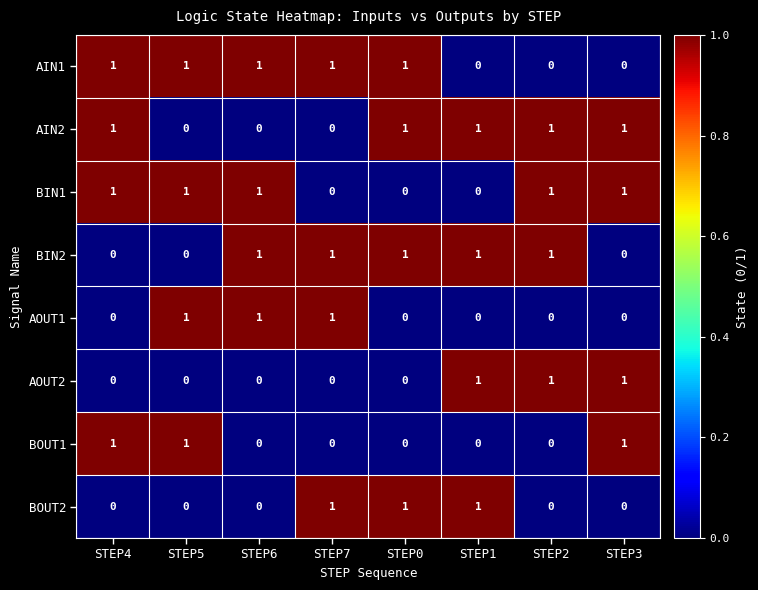

Is it true that AOUT2 equals 1 at STEP3?

True